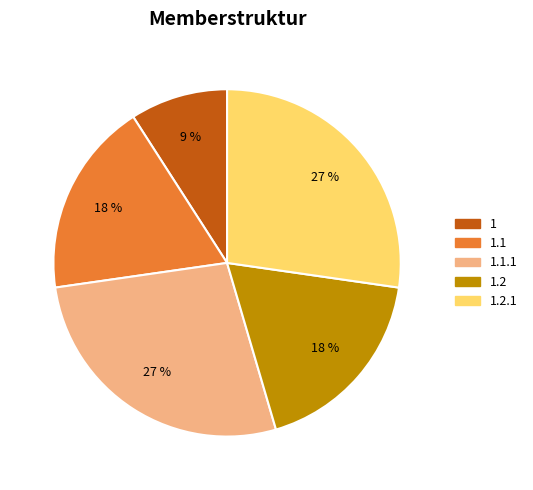

To the nearest percent, what is the difference between the largest and smallest slice percentages?

18%